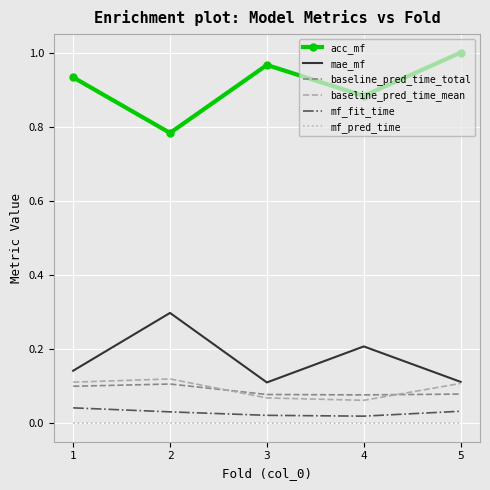

Which series has the largest total across all categories?

acc_mf